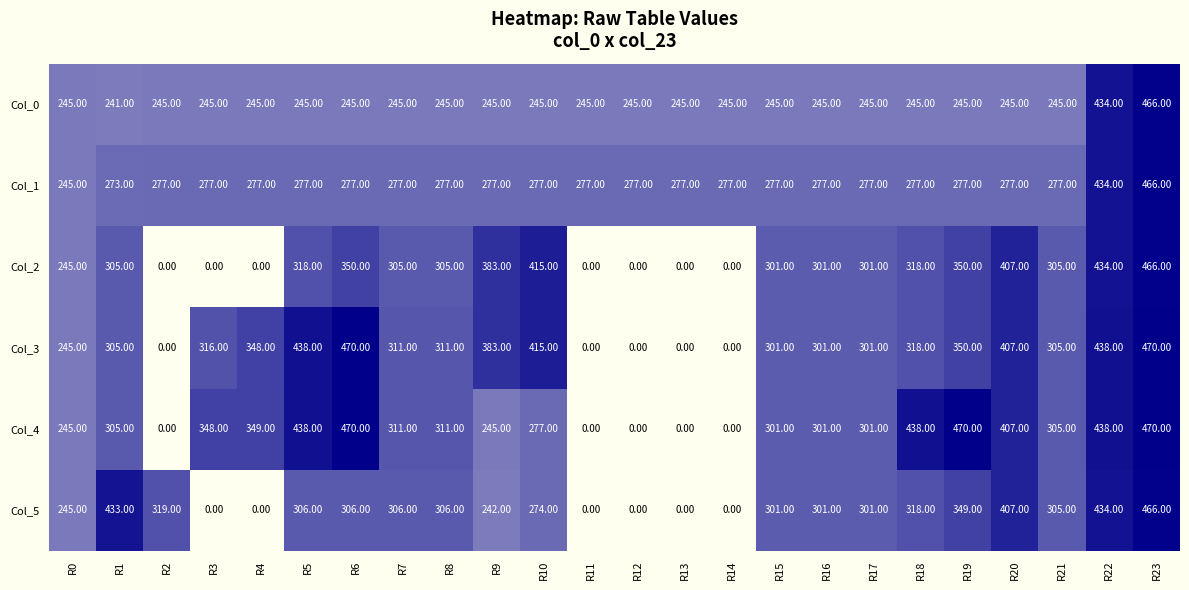

What is the greatest value displayed?

470